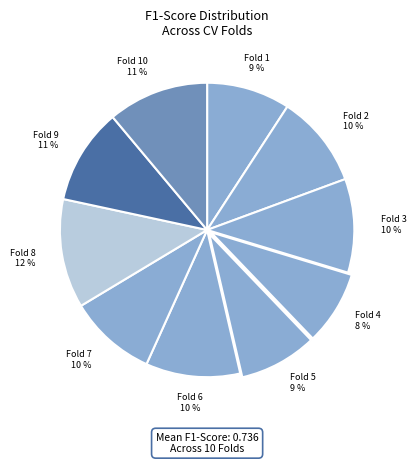

How many segments does this pie chart have?

10